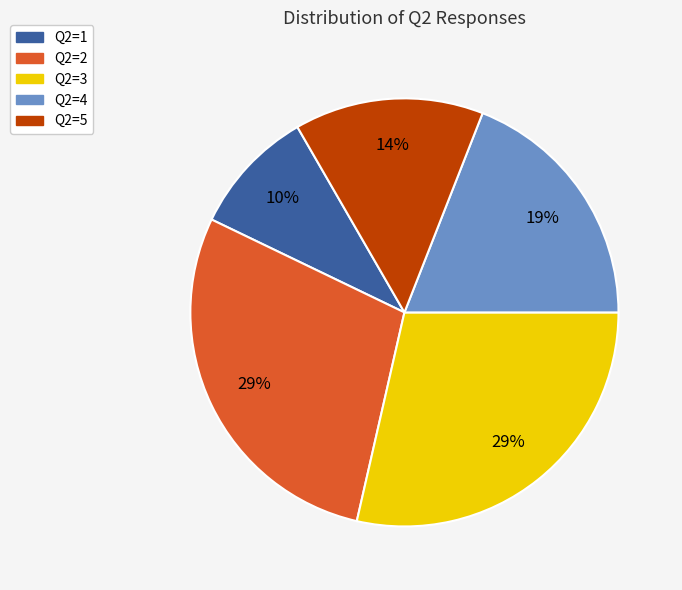

To the nearest percent, what is the difference between the largest and smallest slice percentages?

19%